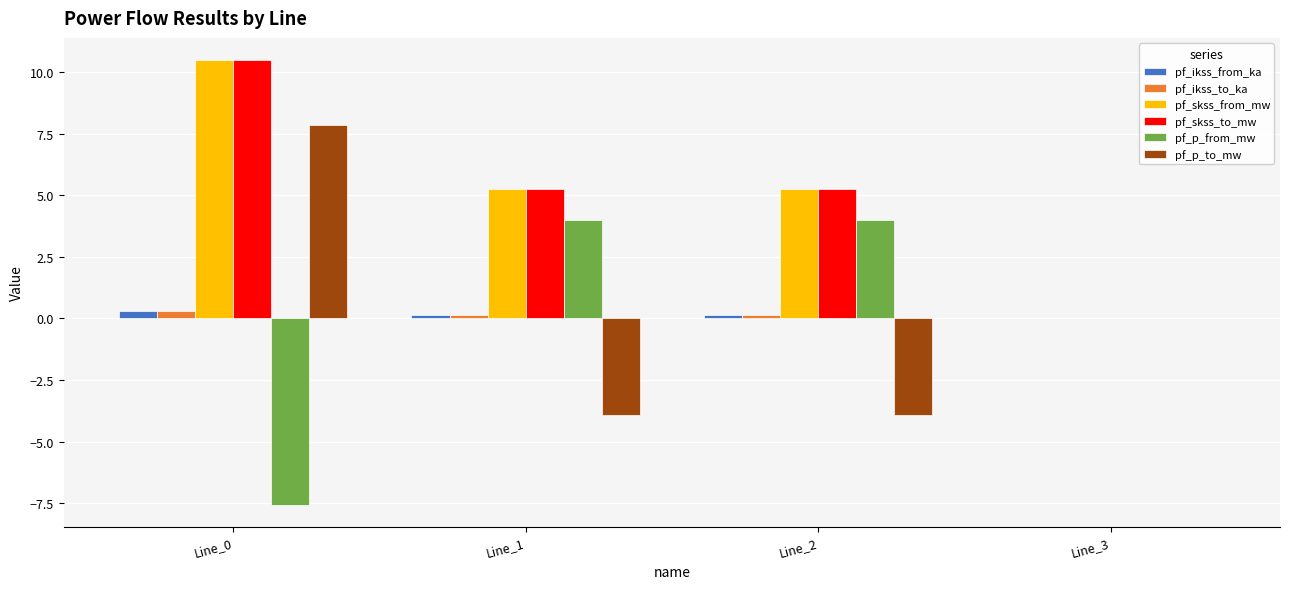

The value of pf_p_to_mw at Line_1 is -3.9. True or false?

True